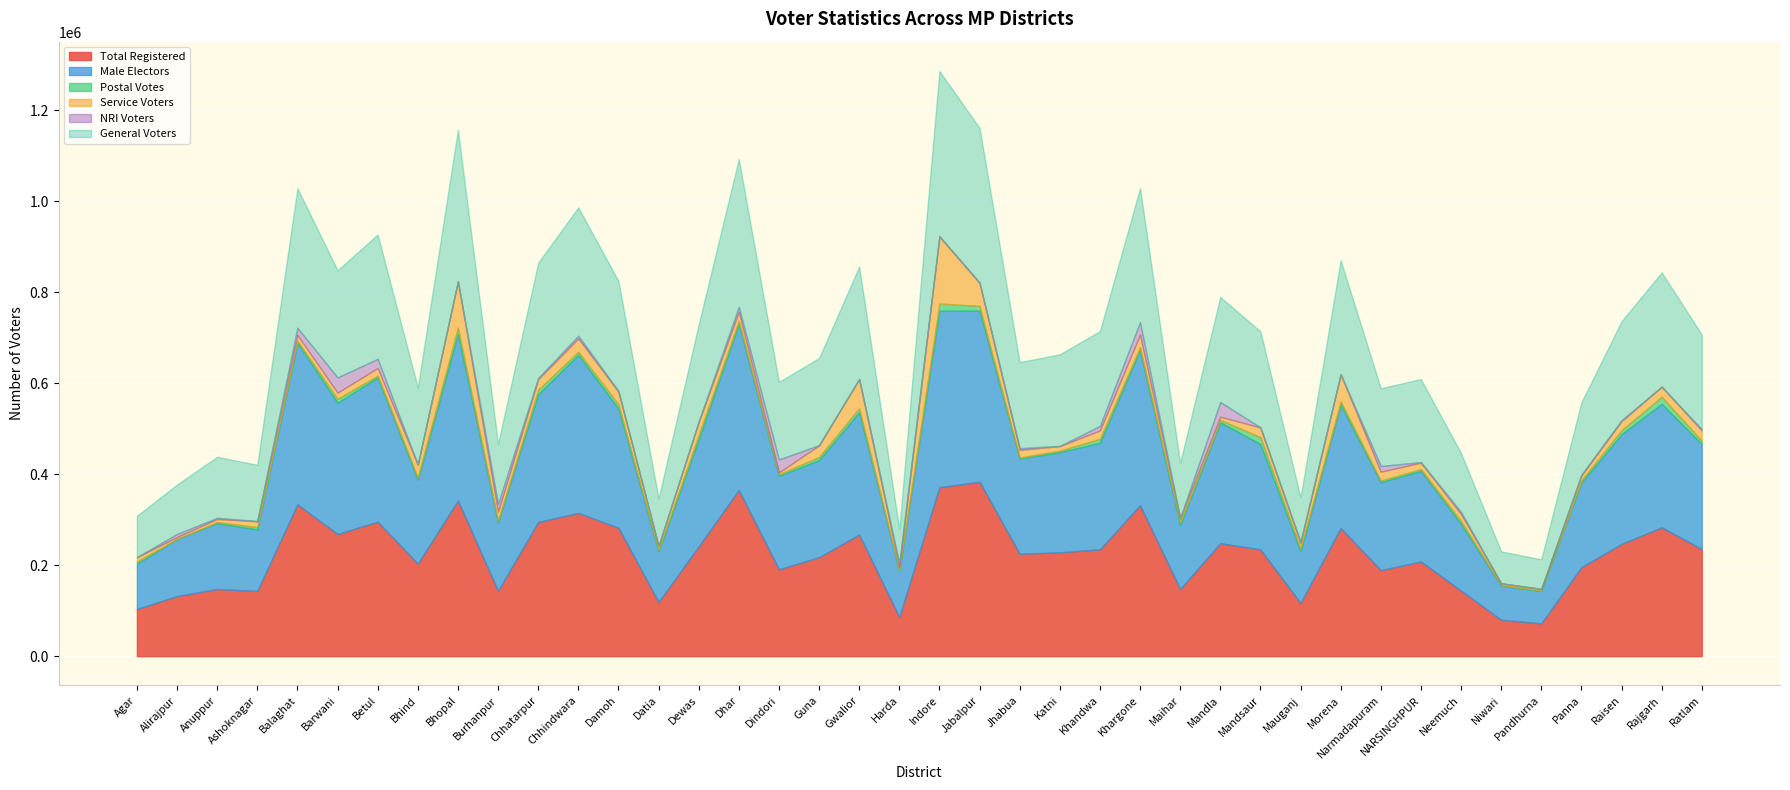

Which series has the widest spread of values?

Male Electors